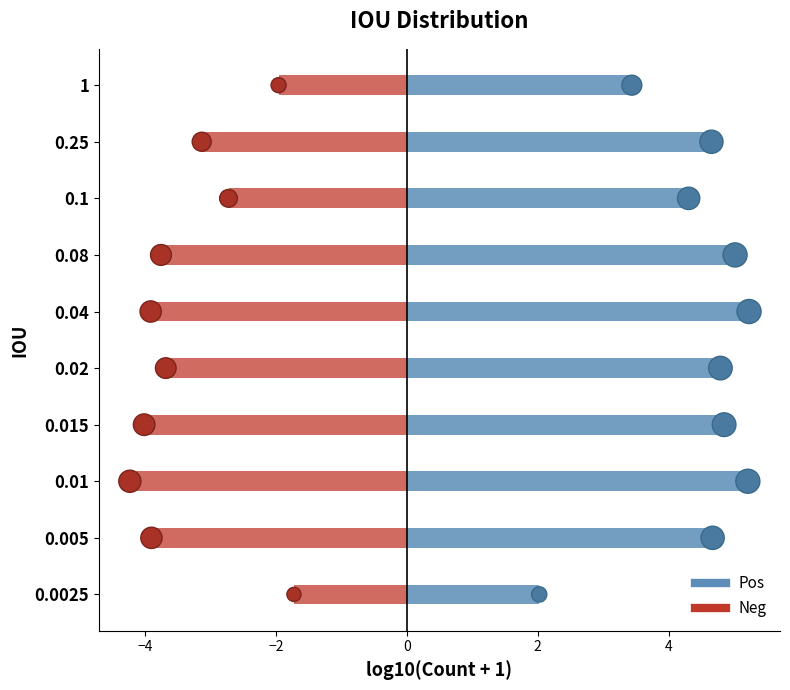

Which series contains the highest Y value?

Pos dots